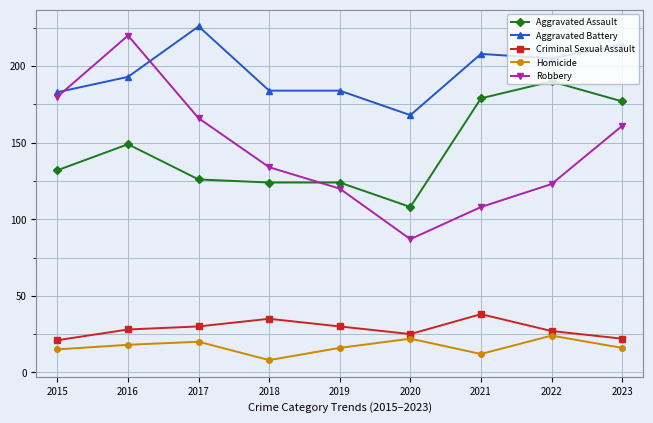

Reading right to left, list all the values displayed in this chart.

Aggravated Assault: 2023=177	2022=190	2021=179	2020=108	2019=124	2018=124	2017=126	2016=149	2015=132
Aggravated Battery: 2023=214	2022=205	2021=208	2020=168	2019=184	2018=184	2017=226	2016=193	2015=183
Criminal Sexual Assault: 2023=22	2022=27	2021=38	2020=25	2019=30	2018=35	2017=30	2016=28	2015=21
Homicide: 2023=16	2022=24	2021=12	2020=22	2019=16	2018=8	2017=20	2016=18	2015=15
Robbery: 2023=161	2022=123	2021=108	2020=87	2019=120	2018=134	2017=166	2016=220	2015=180